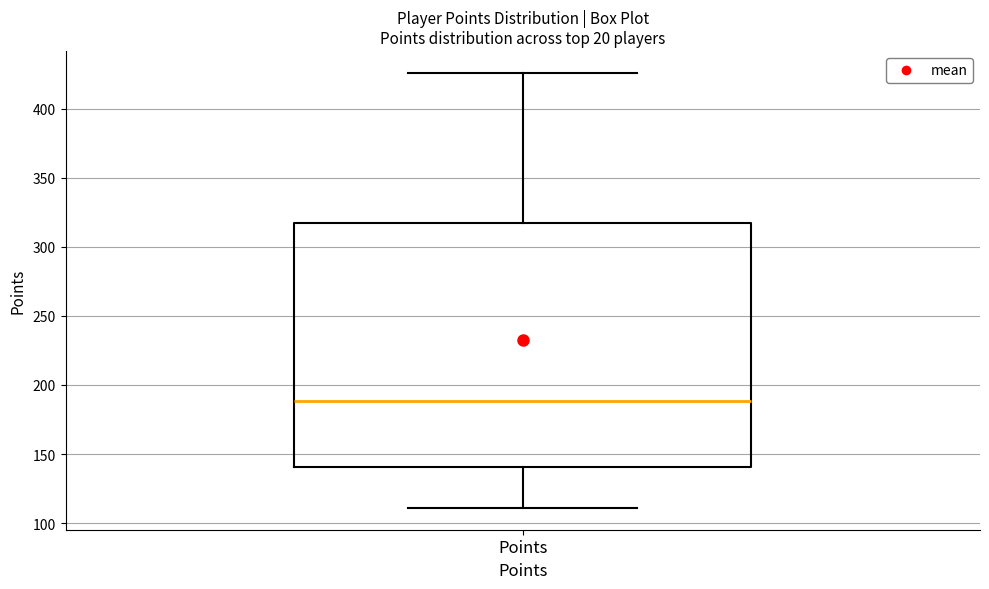

Transcribe this box plot: give where the median line is, the range the box spans, and where the two whiskers end, as read against the y-axis. The values are not printed on the chart, so give them approximately, as read against the axis.

median 190, box 140 to 315, whiskers 110 to 425